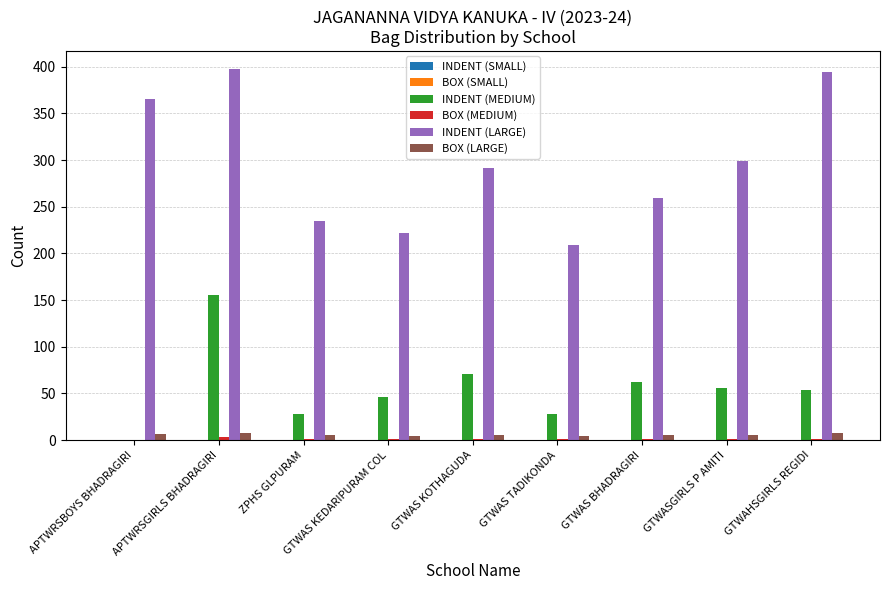

At which category is the sum across all series the highest?

APTWRSGIRLS BHADRAGIRI